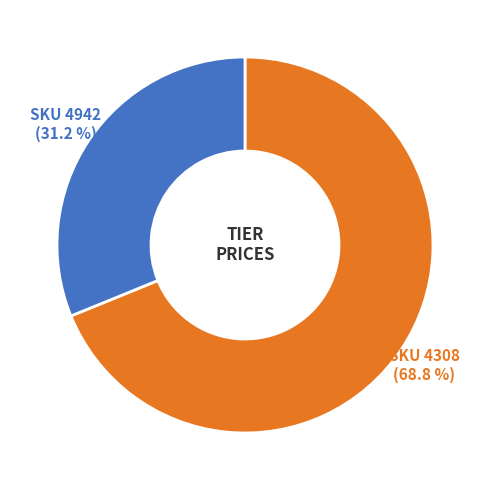

Is there any slice that represents more than half of the pie?

Yes